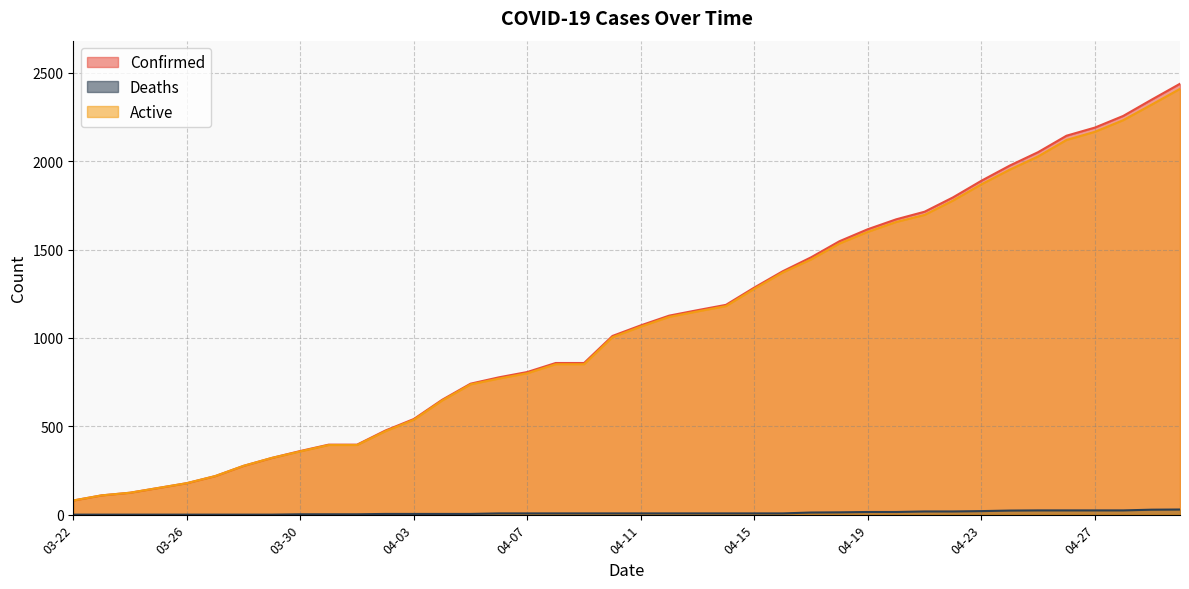

Is it true that Confirmed equals 199 at 04-07?

False